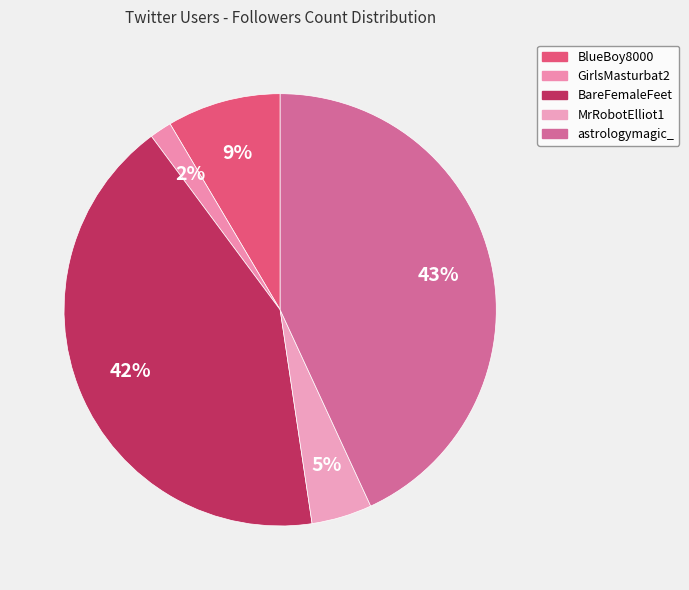

Between MrRobotElliot1 and astrologymagic_, which is larger?

astrologymagic_